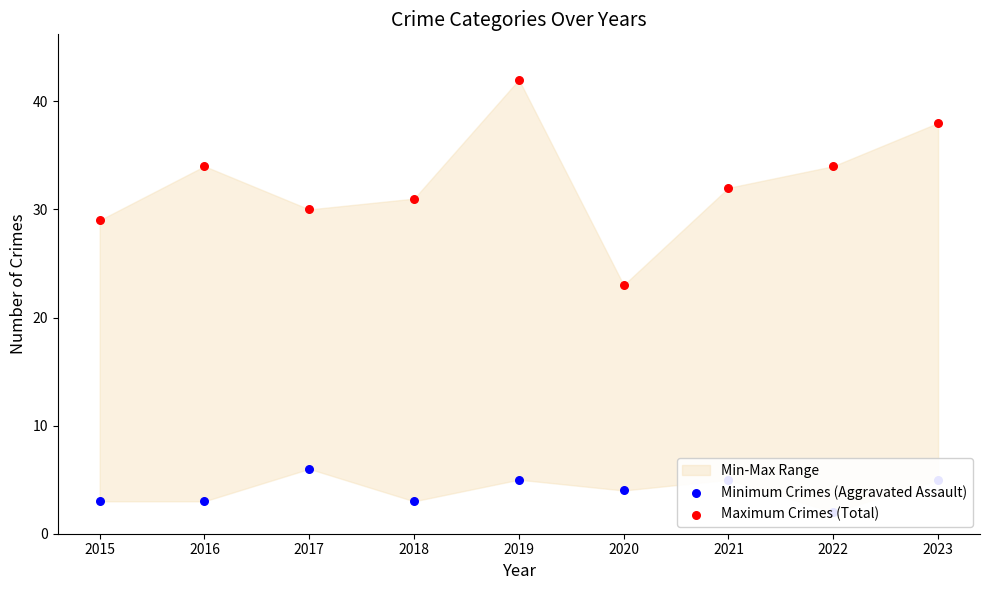

Is the value of Maximum Crimes (Total) at 2016 greater than the value of Minimum Crimes (Aggravated Assault) at 2016?

Yes